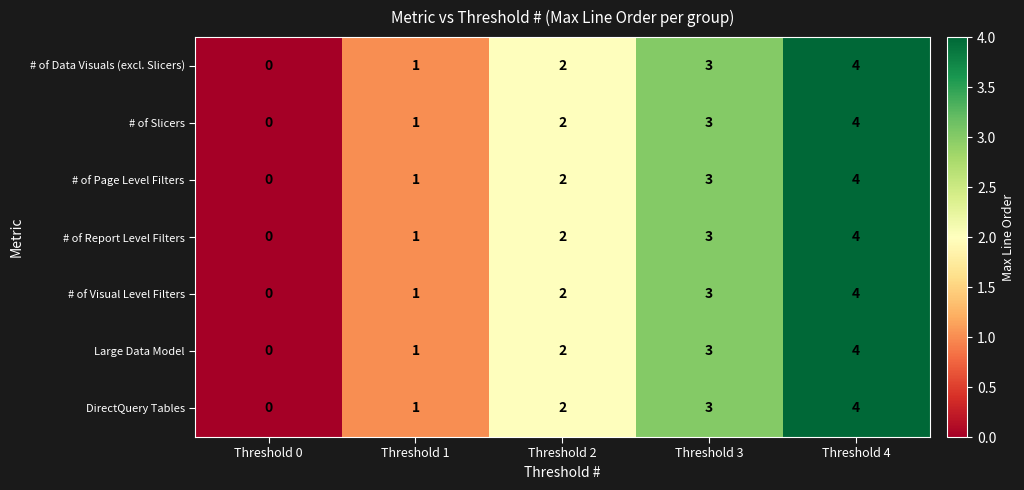

Is it true that Large Data Model equals 3 at Threshold 3?

True